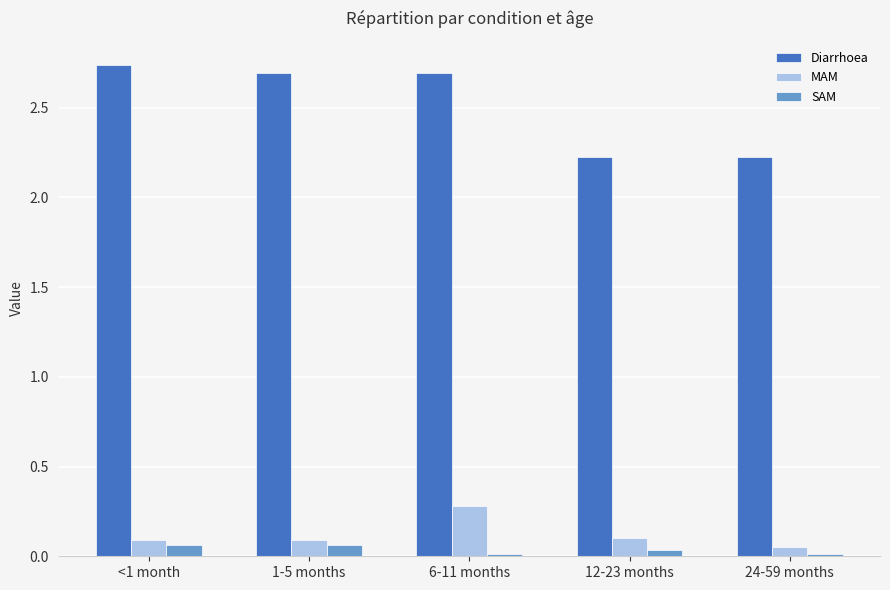

How many data points does each series have?

5